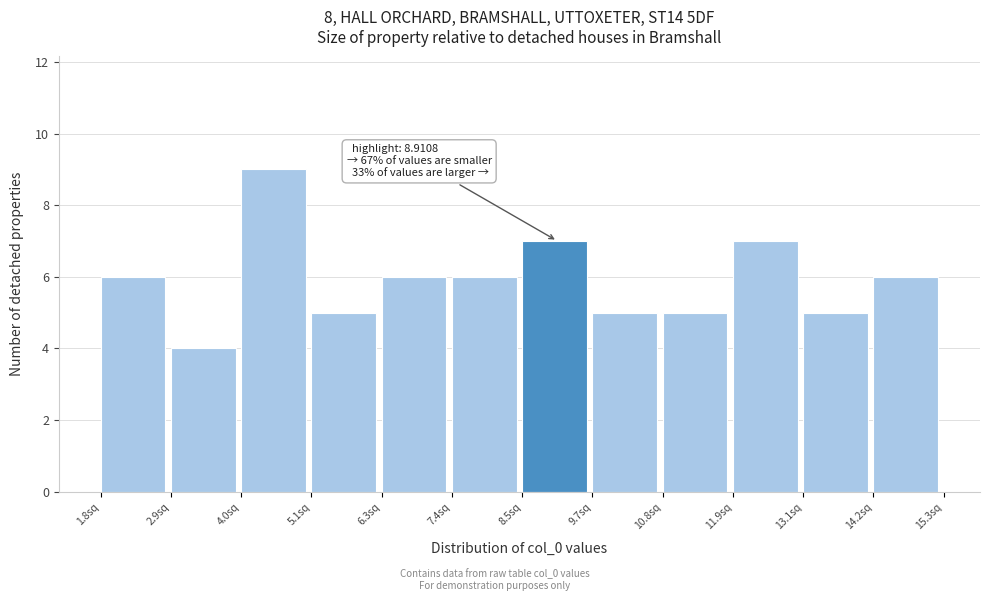

Over which range of the x-axis is the bar tallest?

4.0 to 5.2